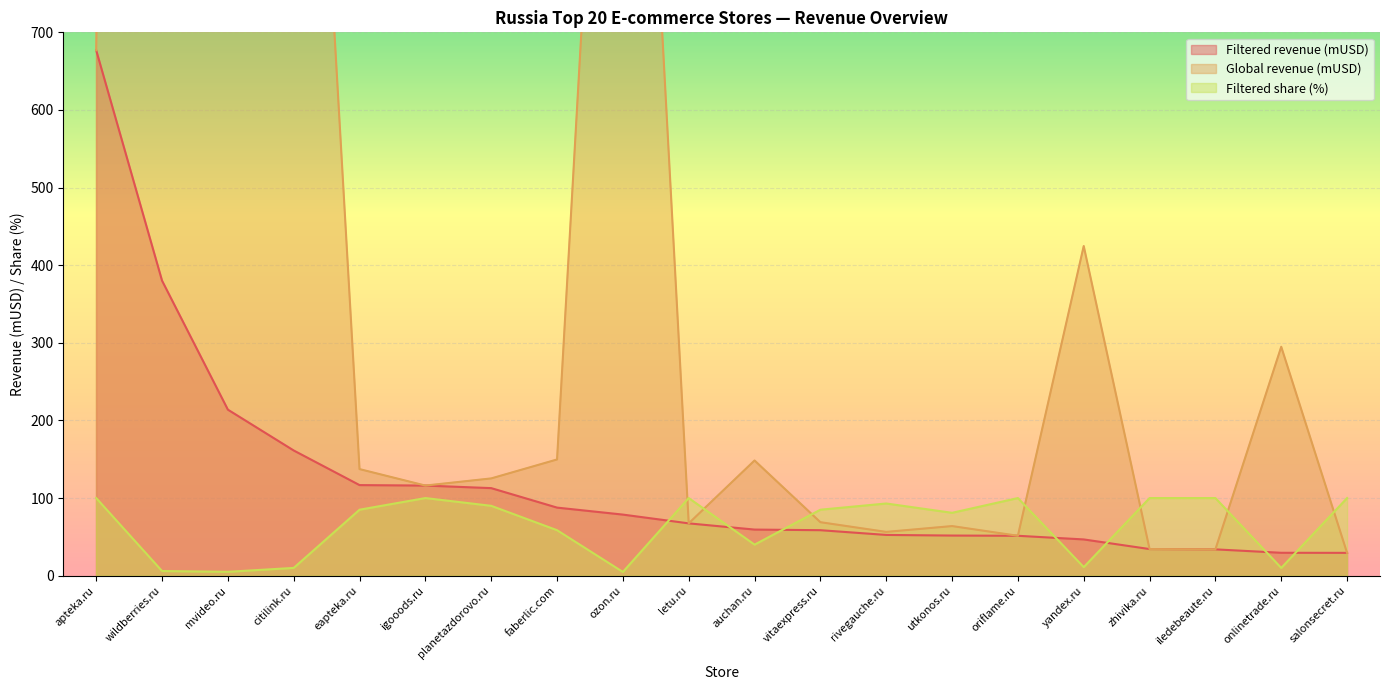

Count the number of data series in this chart.

3